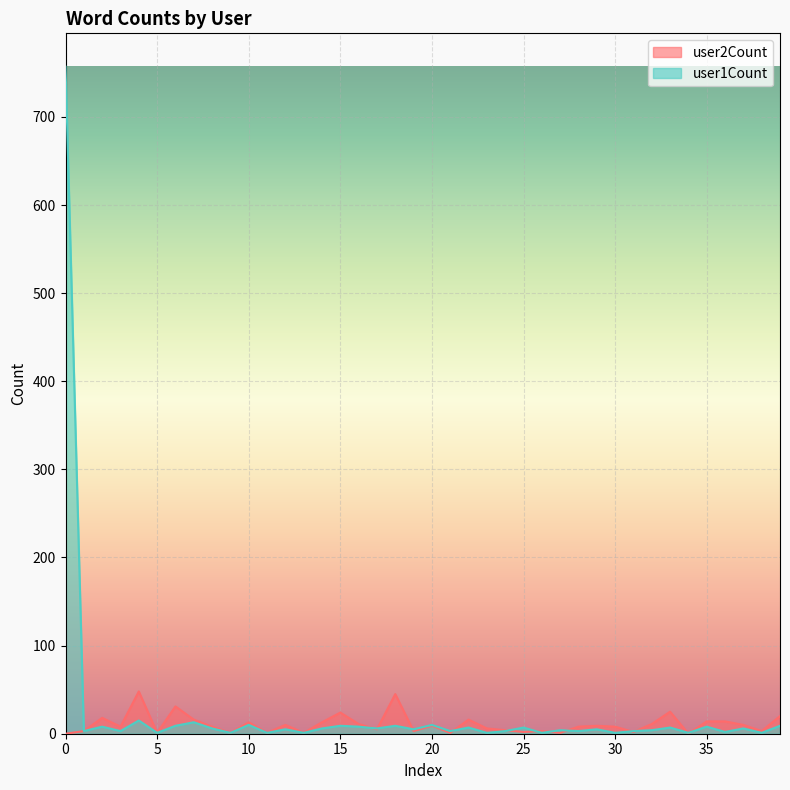

What is the value of the user2Count point at the 34th from the left?

25